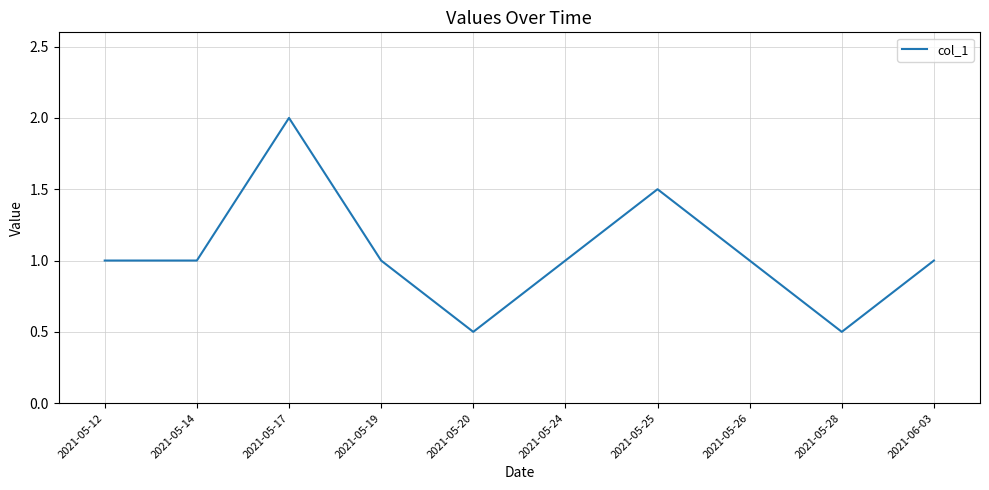

What is the average value?

1.1